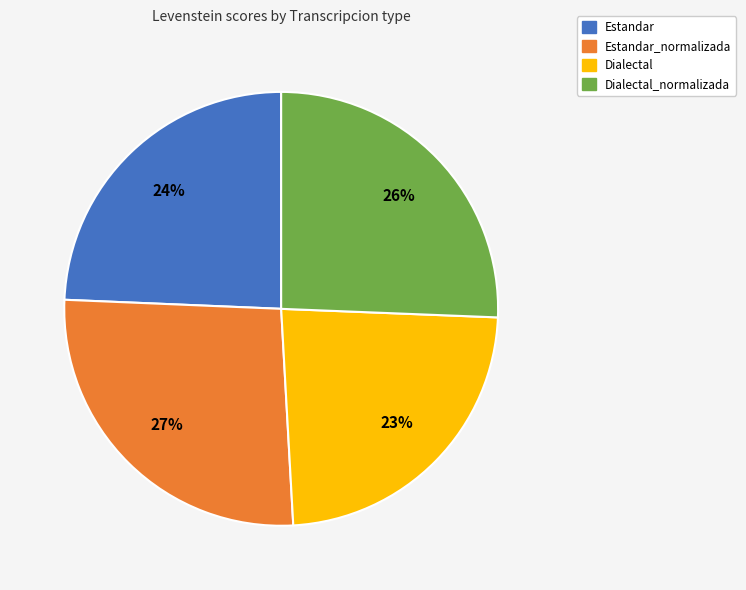

Is there any slice that represents more than half of the pie?

No